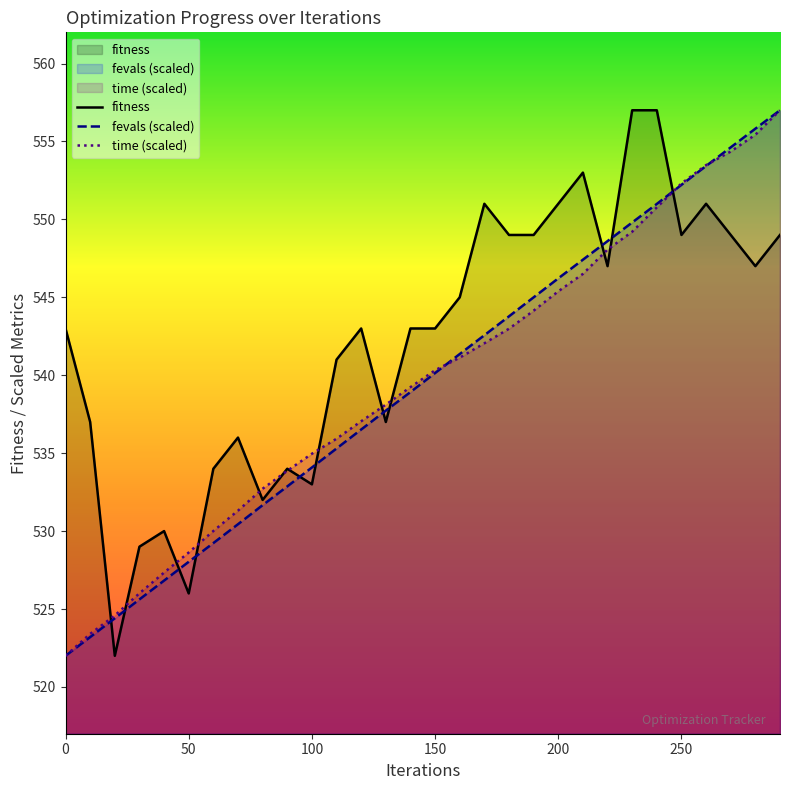

How many intersections are there between fevals_scaled and time_scaled?

3